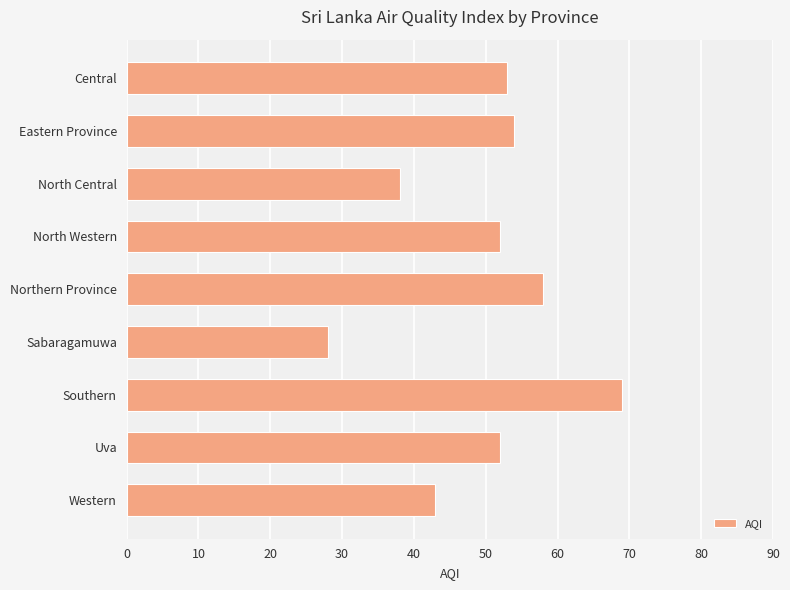

What is the approximate value at Northern Province, to the nearest 5?

60